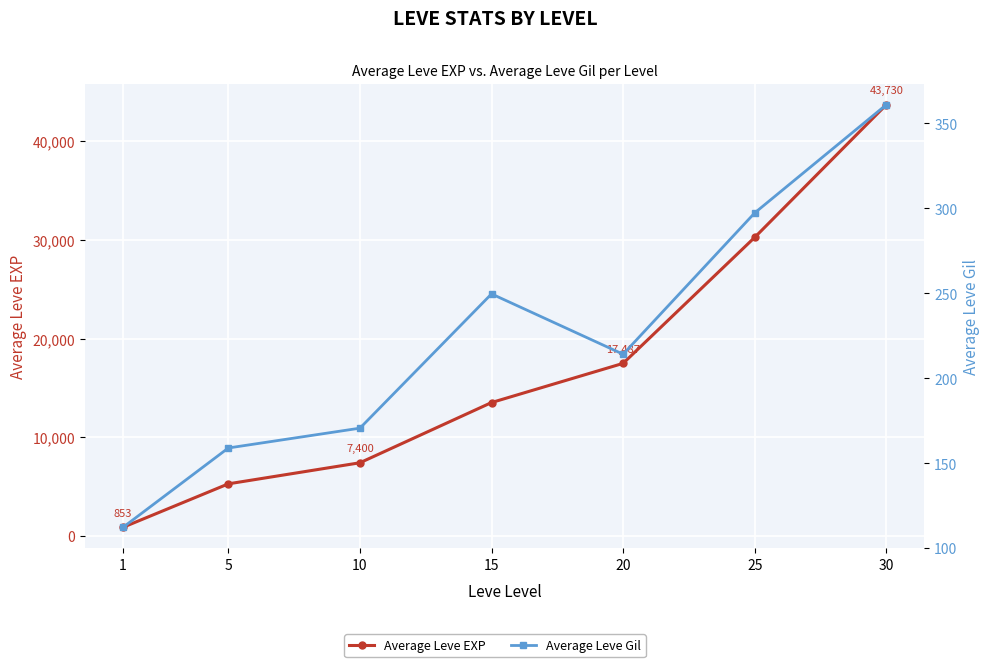

At which label does Average Leve Gil first exceed 214?

15